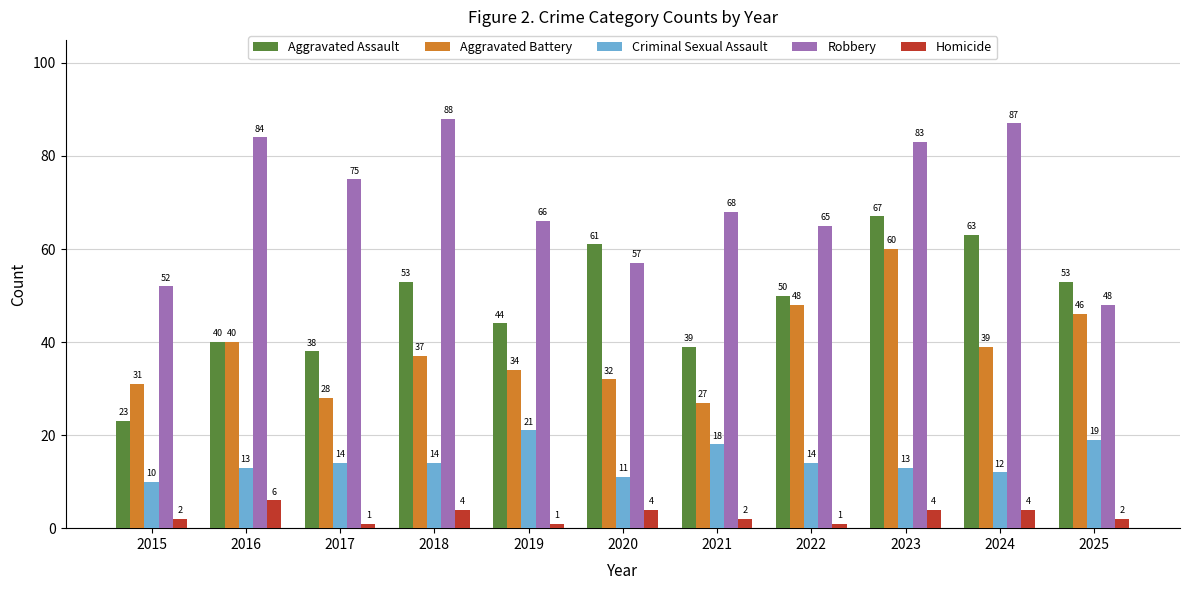

Reading left to right, list all the values displayed in this chart.

Aggravated Assault: 2015=23	2016=40	2017=38	2018=53	2019=44	2020=61	2021=39	2022=50	2023=67	2024=63	2025=53
Aggravated Battery: 2015=31	2016=40	2017=28	2018=37	2019=34	2020=32	2021=27	2022=48	2023=60	2024=39	2025=46
Criminal Sexual Assault: 2015=10	2016=13	2017=14	2018=14	2019=21	2020=11	2021=18	2022=14	2023=13	2024=12	2025=19
Robbery: 2015=52	2016=84	2017=75	2018=88	2019=66	2020=57	2021=68	2022=65	2023=83	2024=87	2025=48
Homicide: 2015=2	2016=6	2017=1	2018=4	2019=1	2020=4	2021=2	2022=1	2023=4	2024=4	2025=2